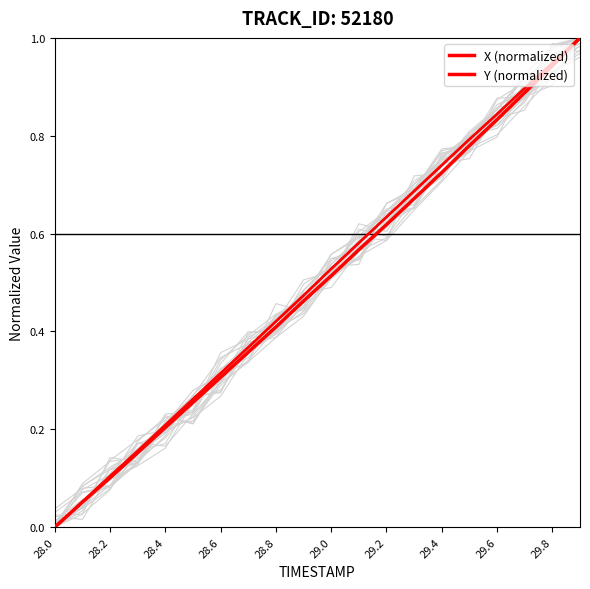

Rank the series by their maximum value, from lowest to highest.

X, Y